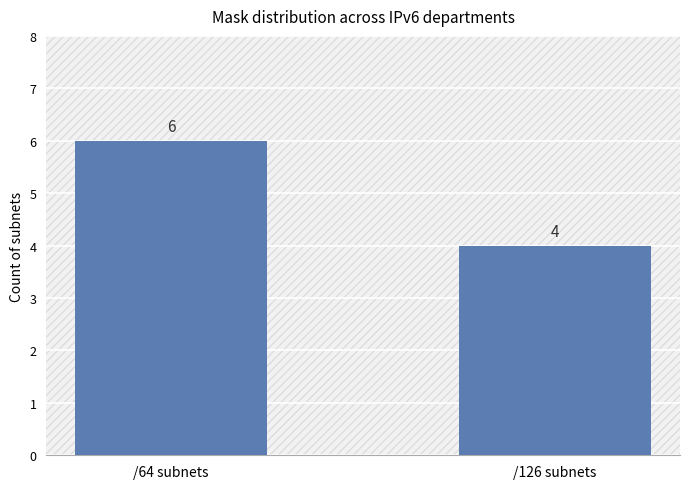

Reading right to left, extract all data points from this chart.

/126 subnets=4	/64 subnets=6